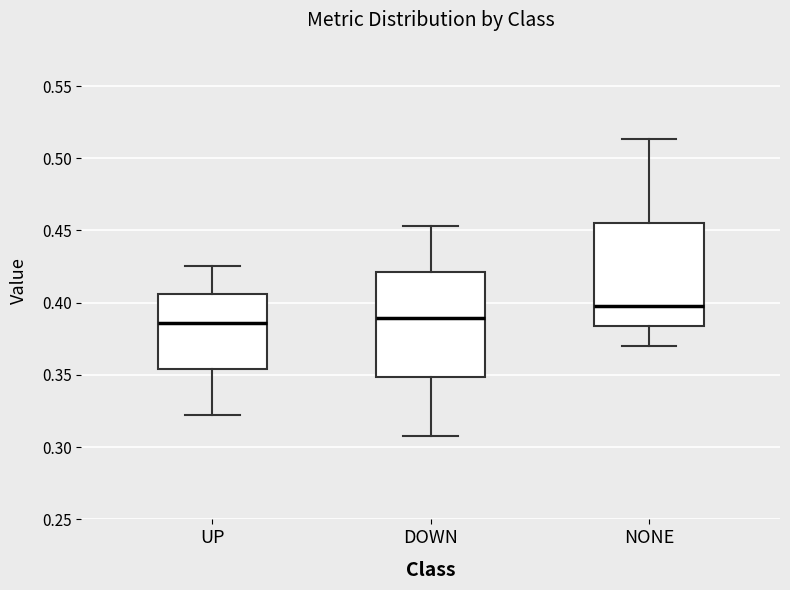

Where does the upper whisker of the box for DOWN end on the y-axis? The values are not printed on the chart, so give them approximately, as read against the axis.

0.455